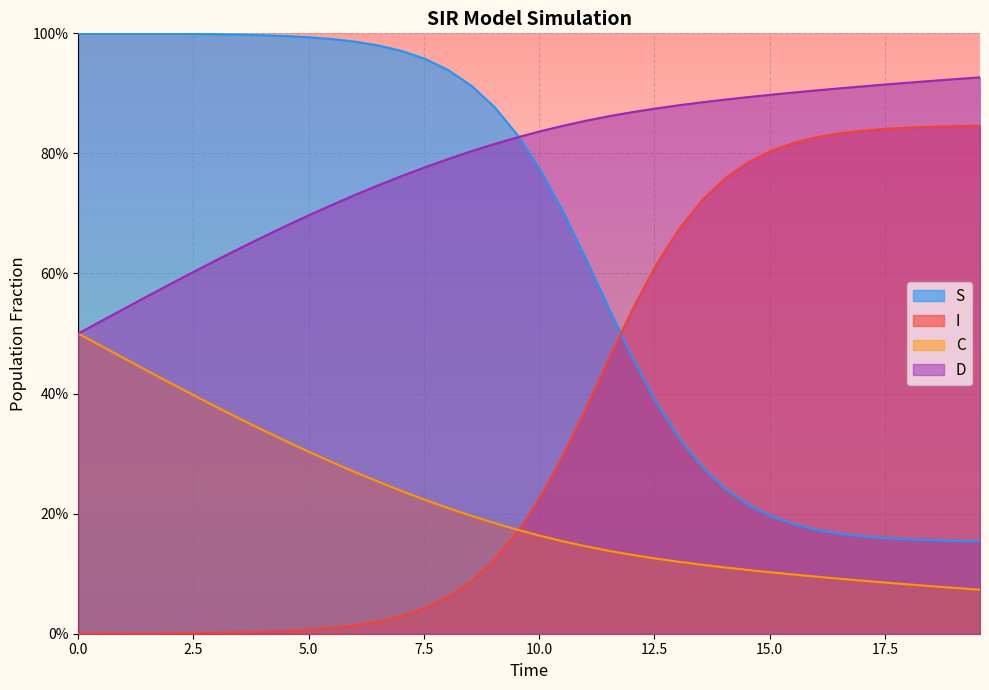

Rank the series by their maximum value, from highest to lowest.

S, D, I, C